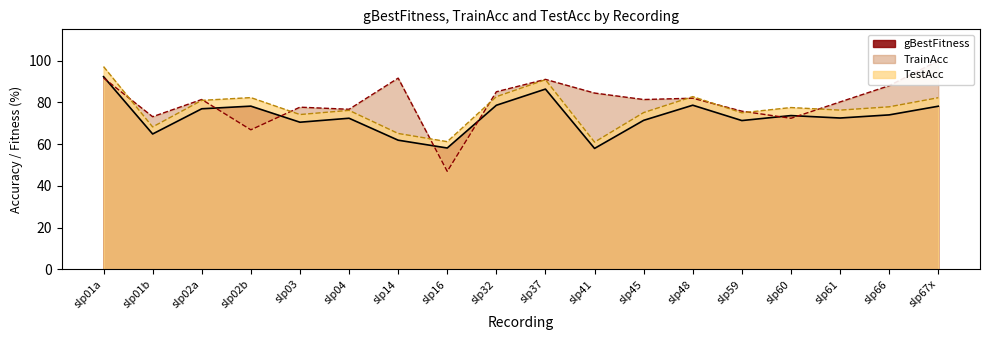

Does the chart have visible grid lines?

No